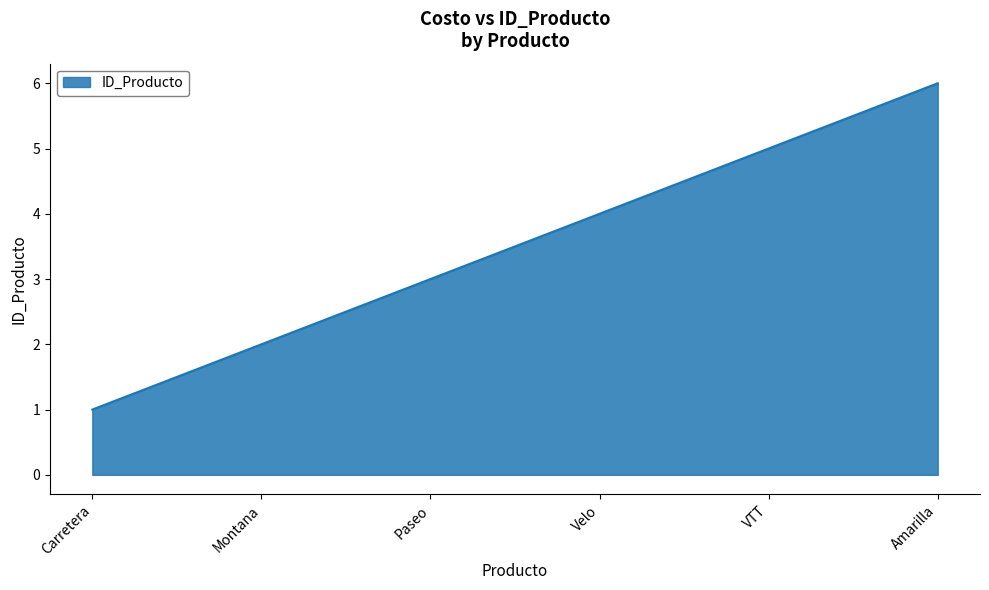

Does the chart have visible grid lines?

Yes